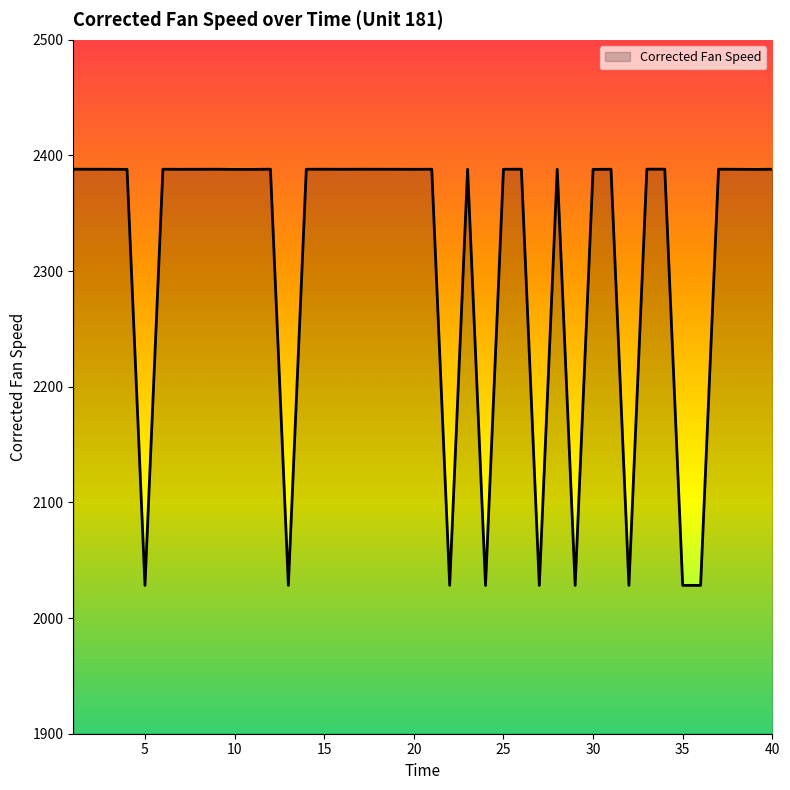

What is the greatest value displayed?

2388.2